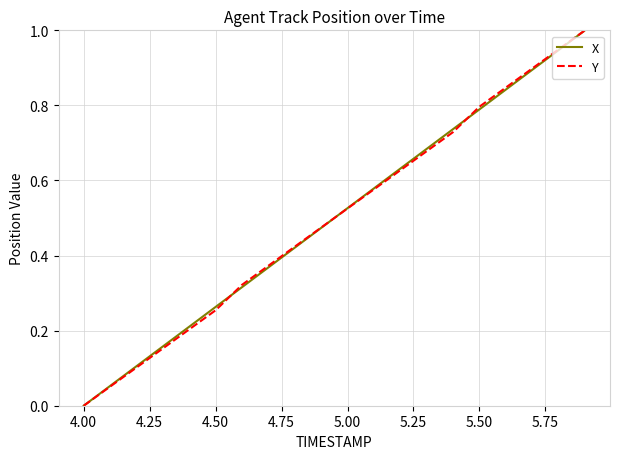

What is the maximum value shown in the chart?

1.0